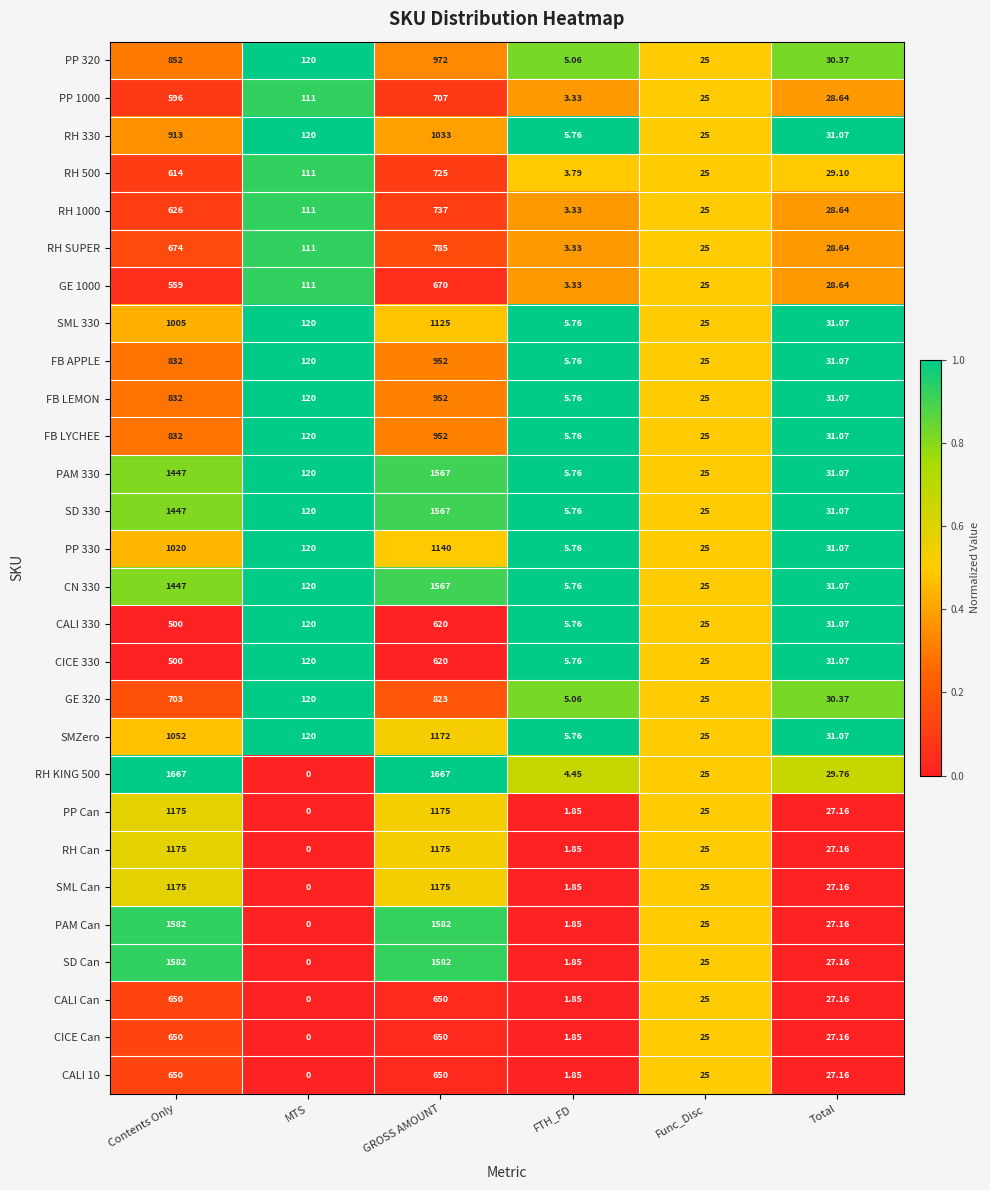

List the labels in order of PP 1000 value, largest first.

GROSS AMOUNT, Contents Only, MTS, Total, Func_Disc, FTH_FD